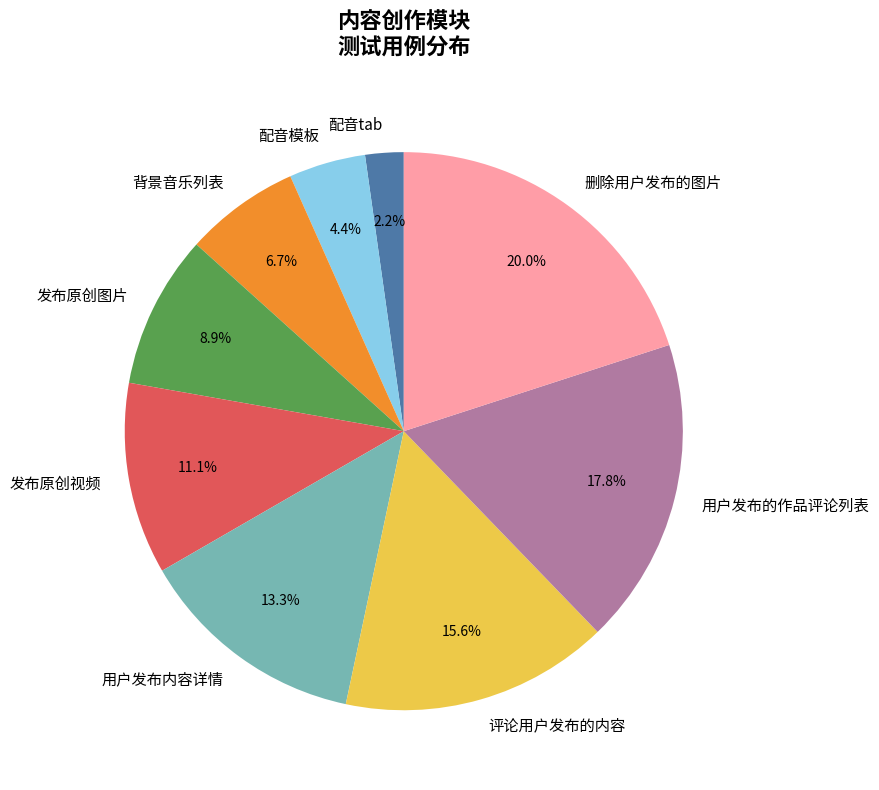

Which has a higher value, 删除用户发布的图片 or 背景音乐列表?

删除用户发布的图片